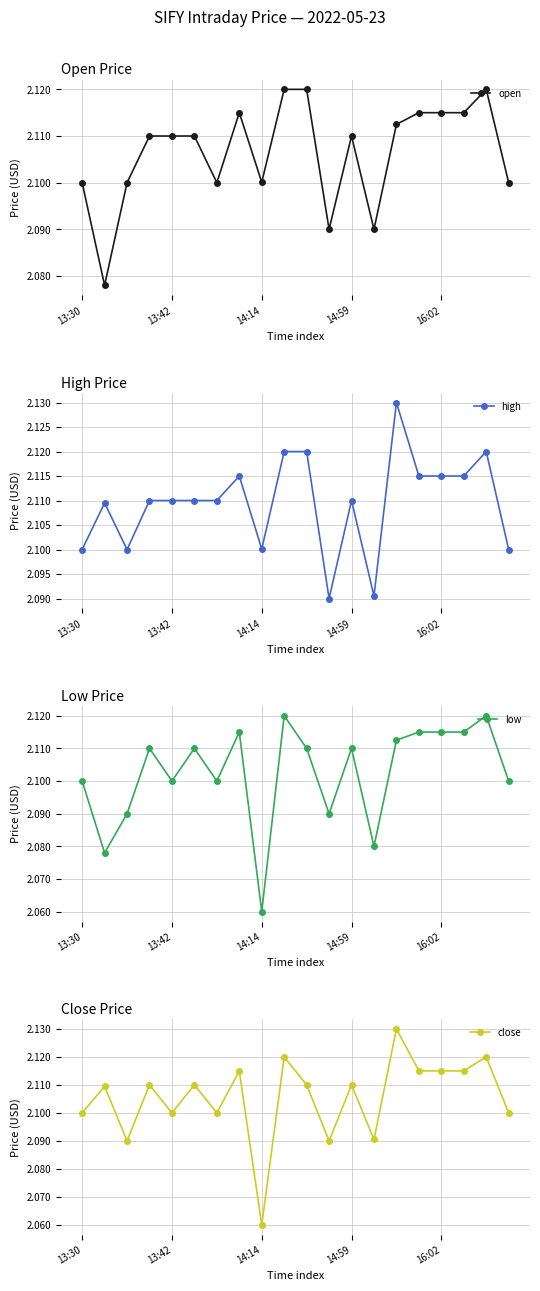

Which series has the largest total across all categories?

high